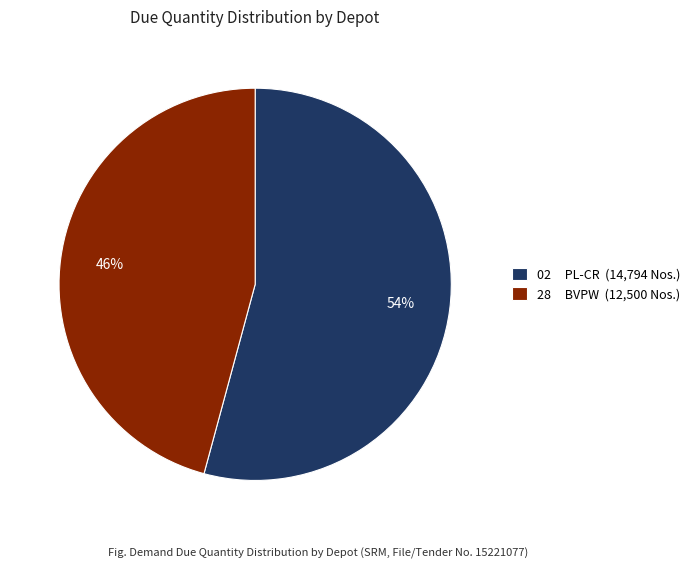

How many segments does this pie chart have?

2